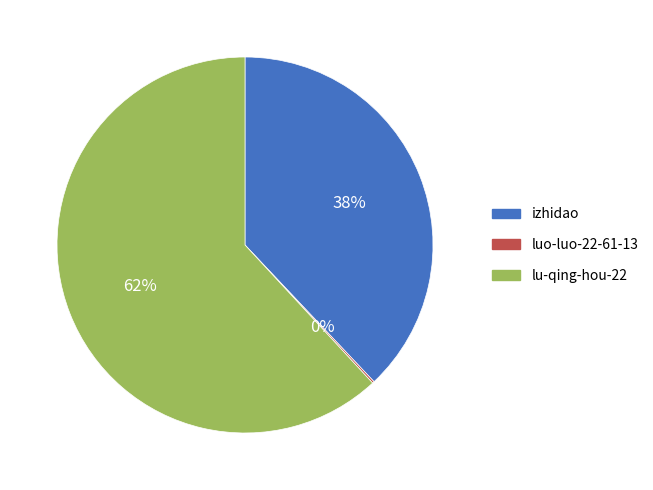

Which slice is the largest?

lu-qing-hou-22